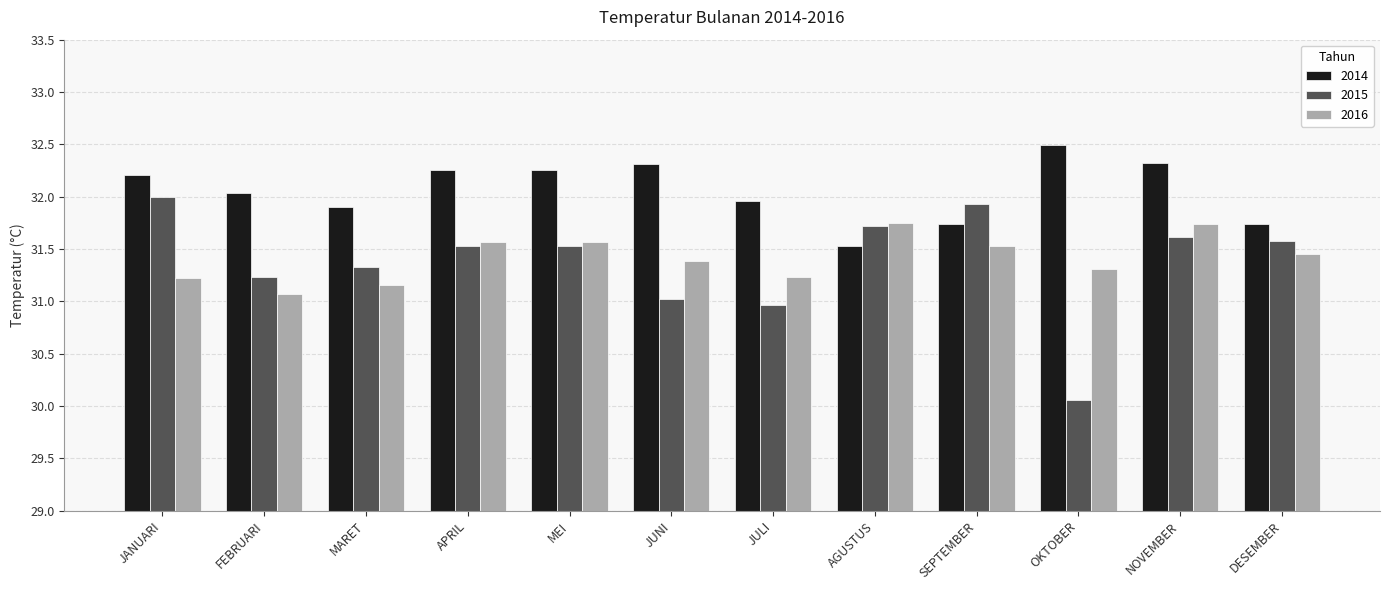

Which series has the widest spread of values?

2015